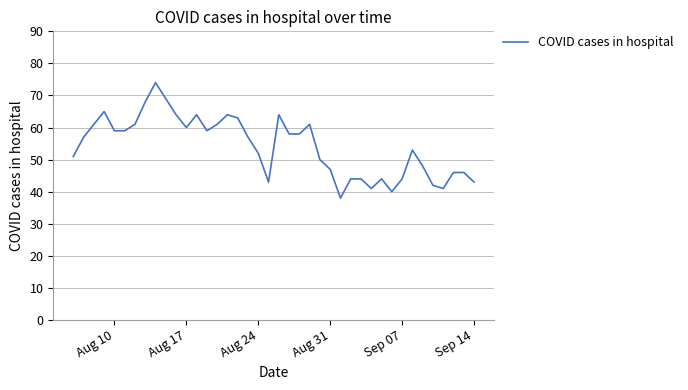

How many lines are shown in the chart?

1